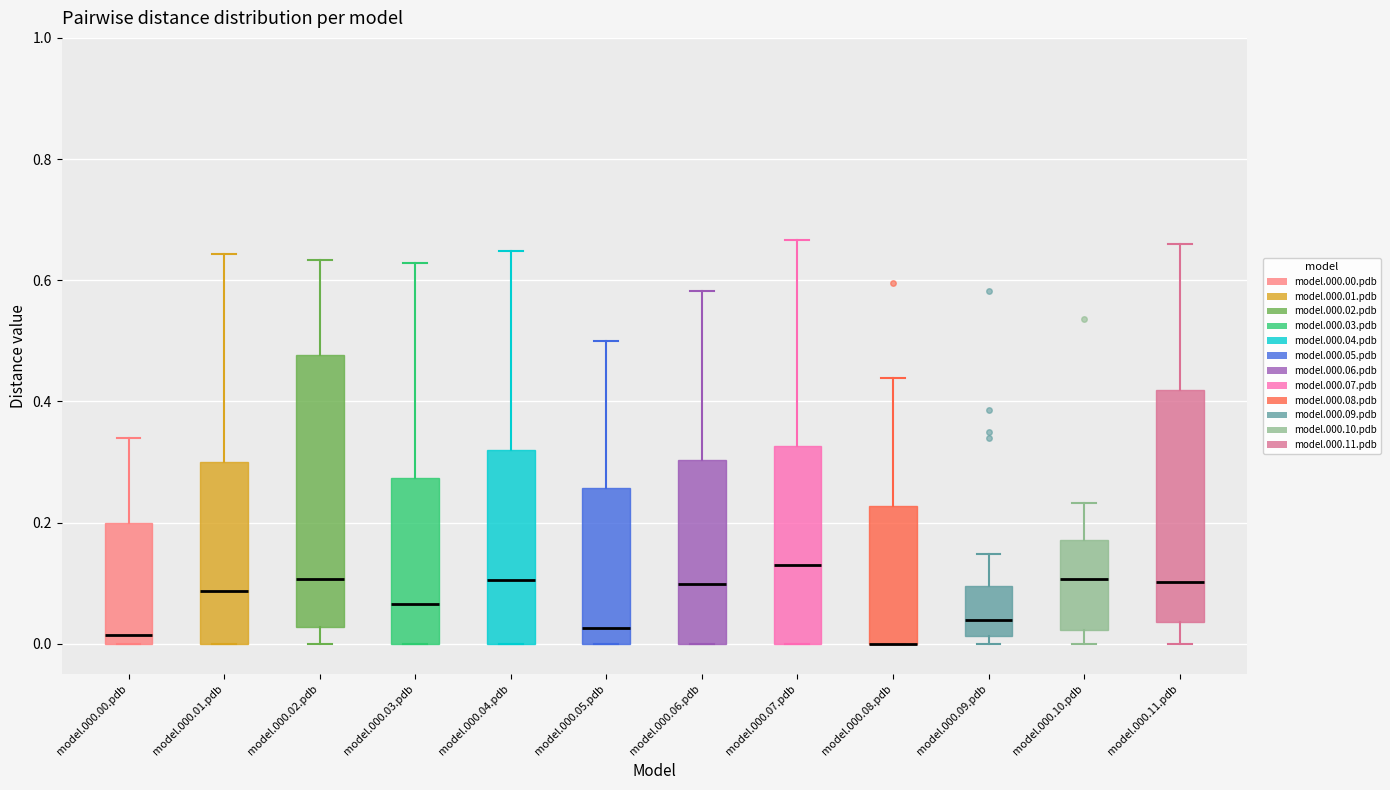

Where does the upper whisker of the box for model.000.03.pdb end on the y-axis? The values are not printed on the chart, so give them approximately, as read against the axis.

0.62